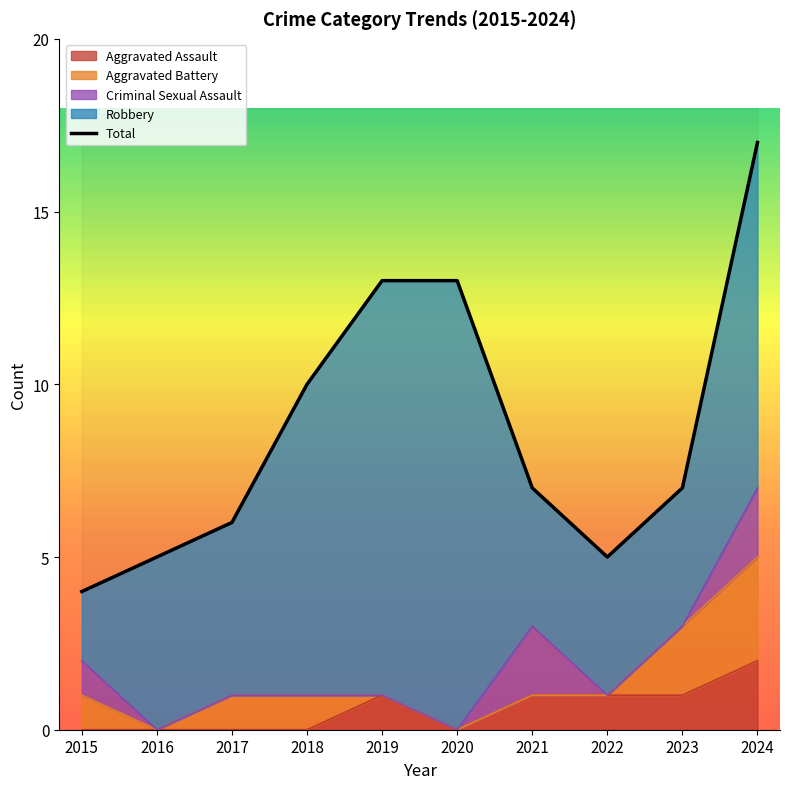

Where does the Total series first go above 7?

2018